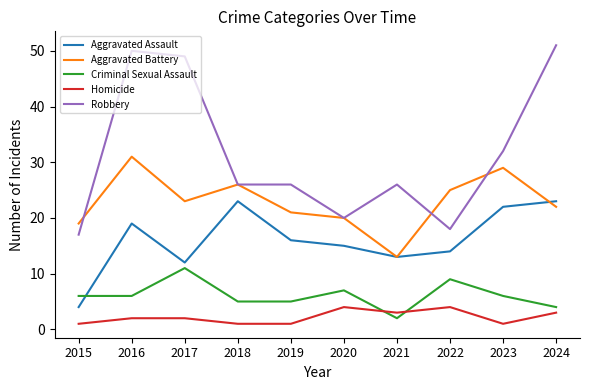

Which series has the largest range (max minus min)?

Robbery